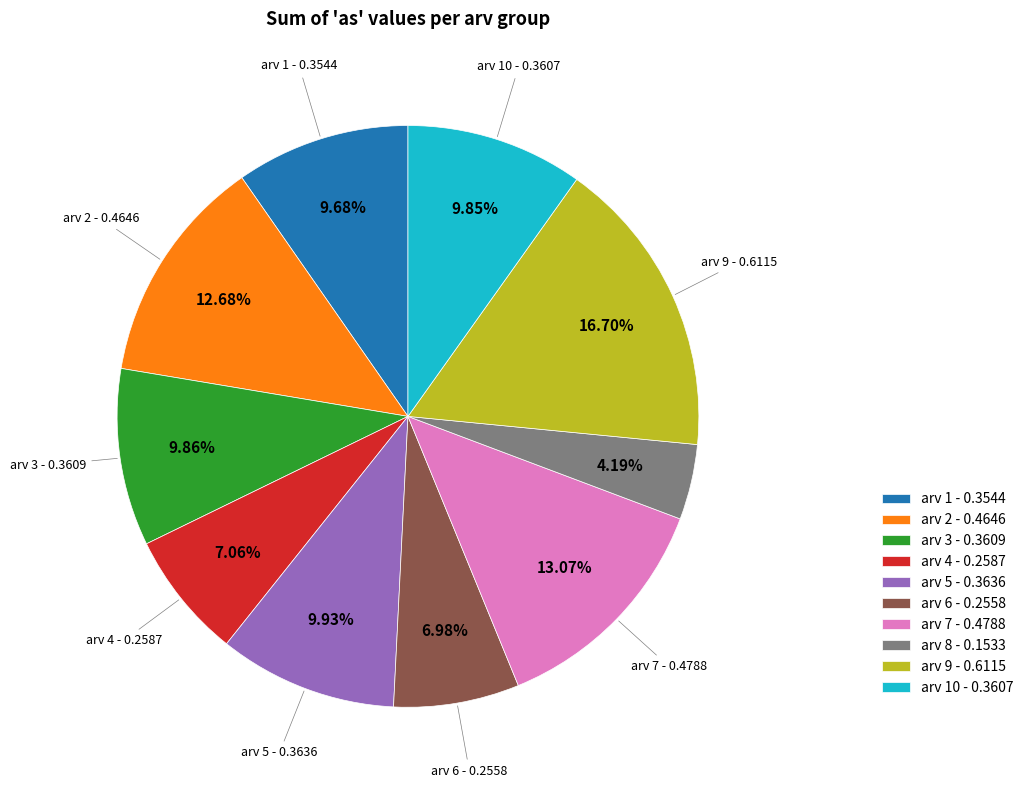

Does arv 4 - 0.2587 represent more than half of the total?

No